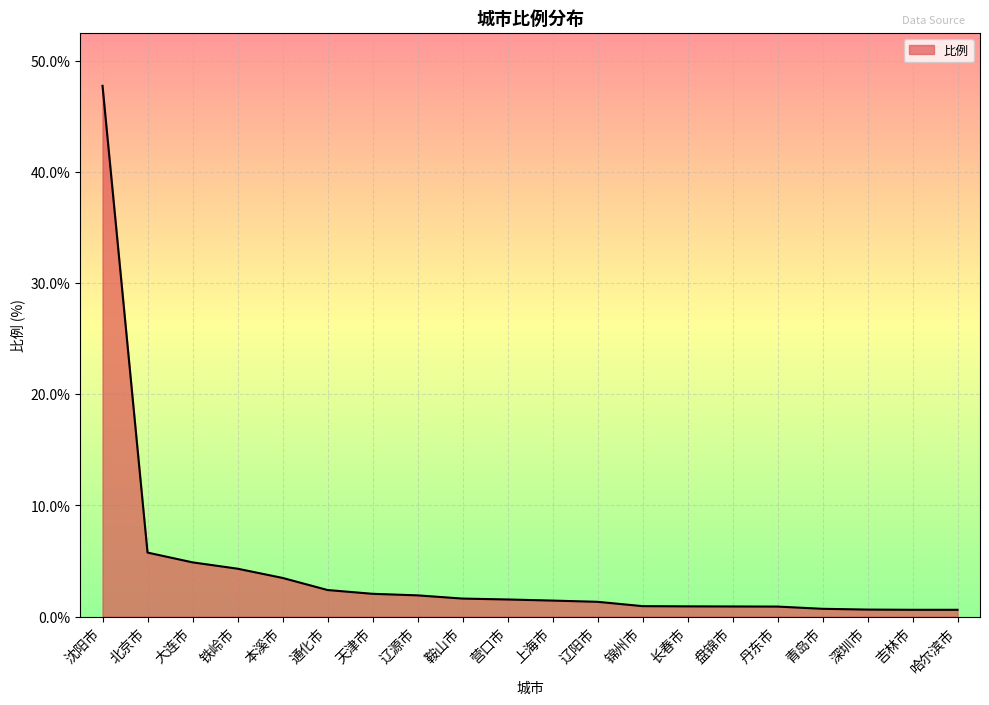

What is the greatest value displayed?

47.8